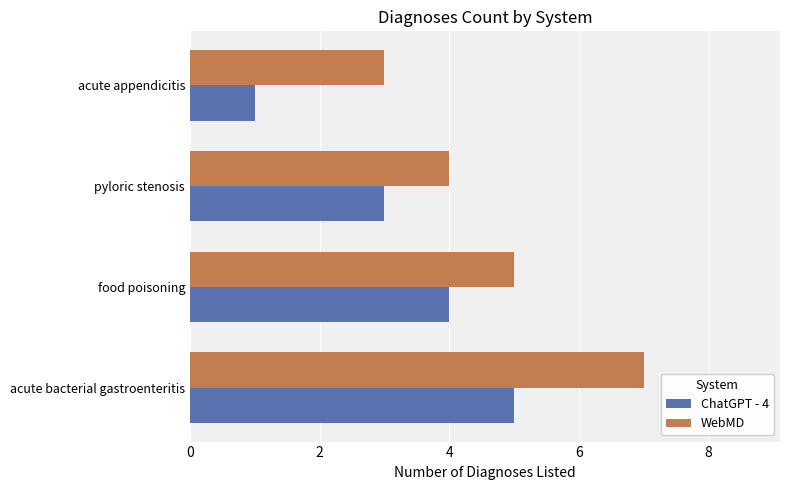

The value of WebMD at food poisoning is 5. True or false?

True